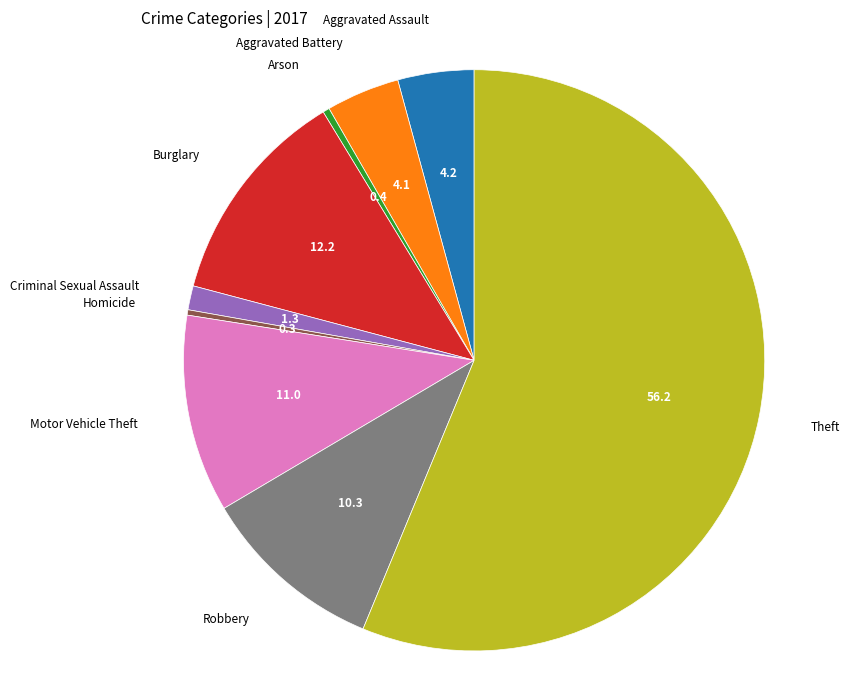

Which slice represents more than half of the pie?

Theft